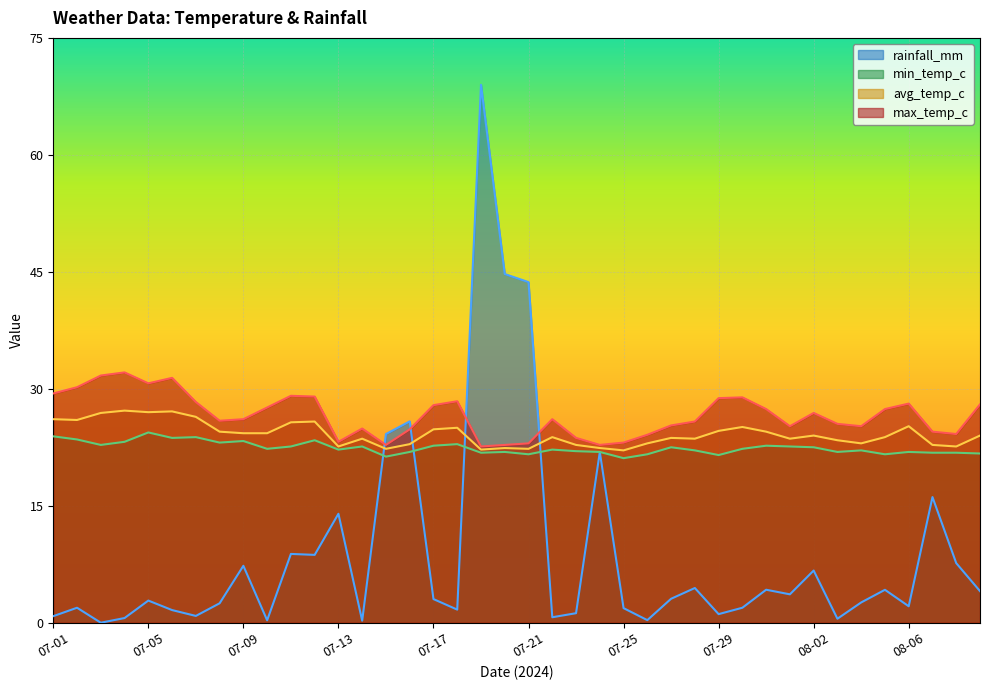

Reading left to right, transcribe all the data shown in this chart.

rainfall_mm: 0.8	1.9	0.0	0.6	2.8	1.6	0.9	2.5	7.3	0.3	8.8	8.7	14.0	0.3	24.2	25.8	3.0	1.7	69.0	44.7	43.7	0.7	1.2	21.9	1.9	0.3	3.1	4.5	1.1	1.9	4.2	3.6	6.7	0.5	2.6	4.2	2.1	16.1	7.6	4.0
min_temp_c: 23.9	23.5	22.8	23.2	24.4	23.7	23.8	23.1	23.3	22.3	22.6	23.4	22.2	22.6	21.3	21.9	22.7	22.9	21.8	21.9	21.6	22.2	22.0	21.9	21.1	21.6	22.5	22.1	21.5	22.3	22.7	22.6	22.5	21.9	22.1	21.6	21.9	21.8	21.8	21.7
avg_temp_c: 26.1	26.0	26.9	27.2	27.0	27.1	26.4	24.5	24.3	24.3	25.7	25.8	22.6	23.6	22.3	22.9	24.8	25.0	22.2	22.4	22.3	23.8	22.8	22.4	22.1	23.0	23.7	23.6	24.6	25.1	24.5	23.6	24.0	23.4	23.0	23.8	25.2	22.8	22.6	24.0
max_temp_c: 29.4	30.2	31.7	32.1	30.7	31.4	28.3	25.9	26.1	27.6	29.1	29.0	23.2	24.9	22.8	24.8	27.9	28.4	22.6	22.8	23.0	26.1	23.7	22.8	23.1	24.1	25.3	25.8	28.8	28.9	27.4	25.2	26.9	25.5	25.2	27.4	28.1	24.5	24.2	28.0